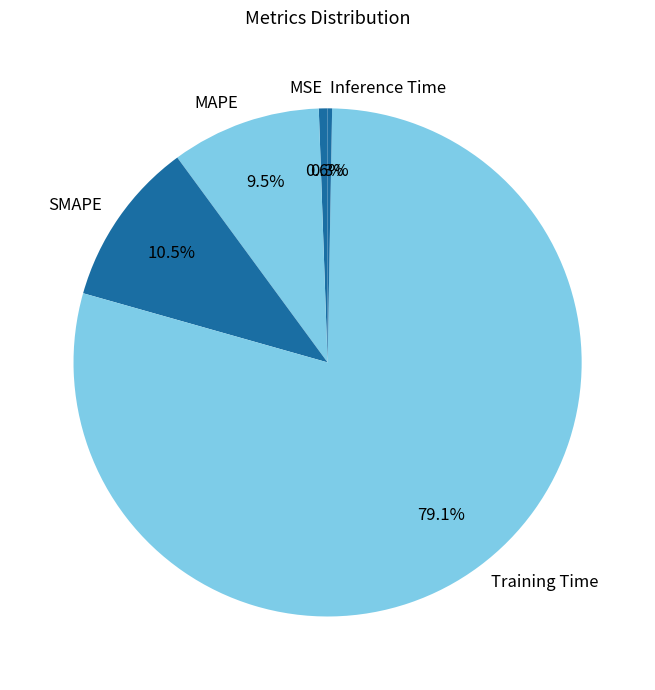

How many segments does this pie chart have?

5